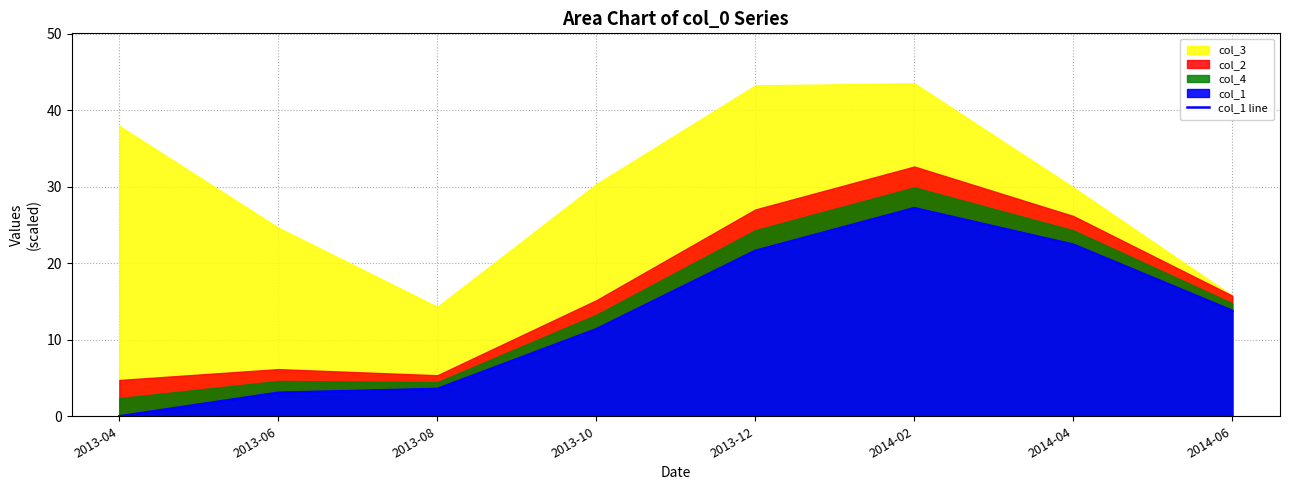

Reading left to right, extract all data points from this chart.

2013-04=0.0	2013-06=3.1	2013-08=3.6	2013-10=11.4	2013-12=21.6	2014-02=27.2	2014-04=22.4	2014-06=13.8